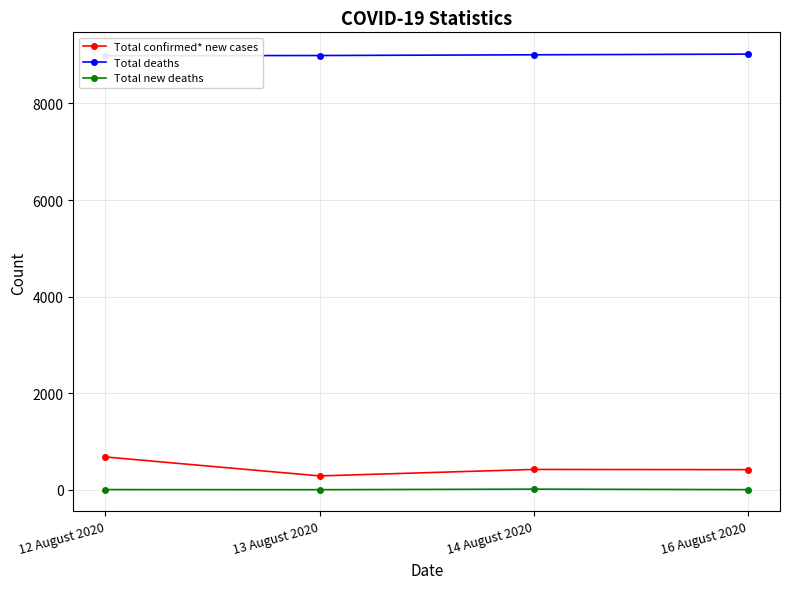

At which label is Total deaths closest to 9003?

14 August 2020